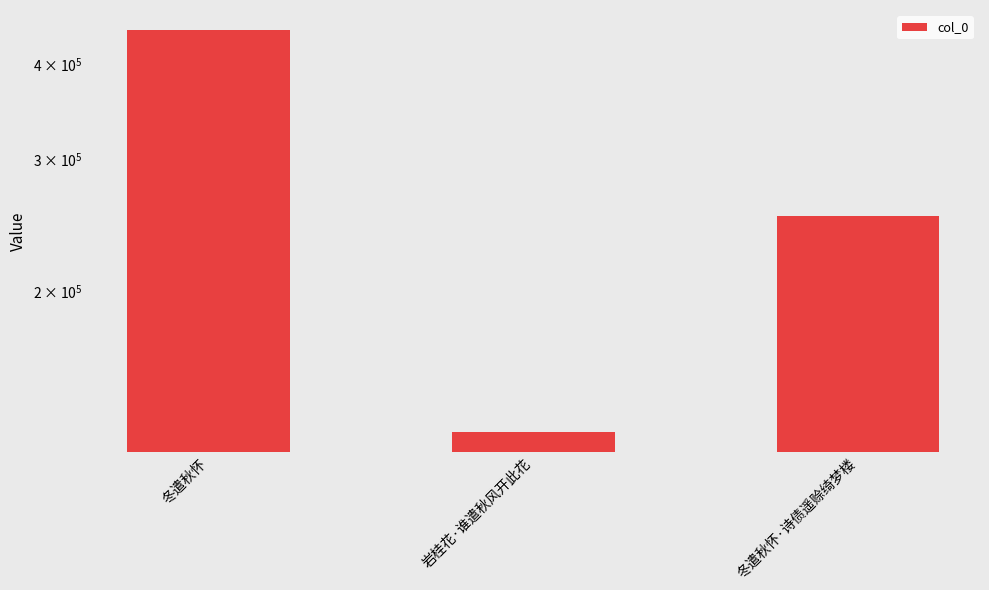

Is it true that the value at 岩桂花·谁遣秋风开此花 is 130282?

True